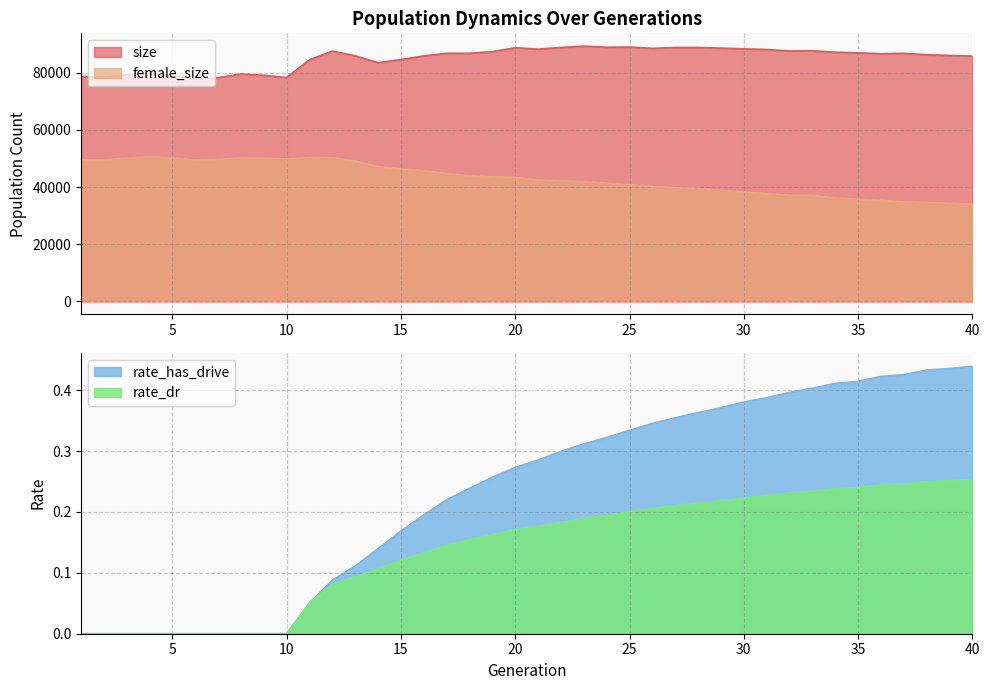

At which category is the sum across all series the highest?

12